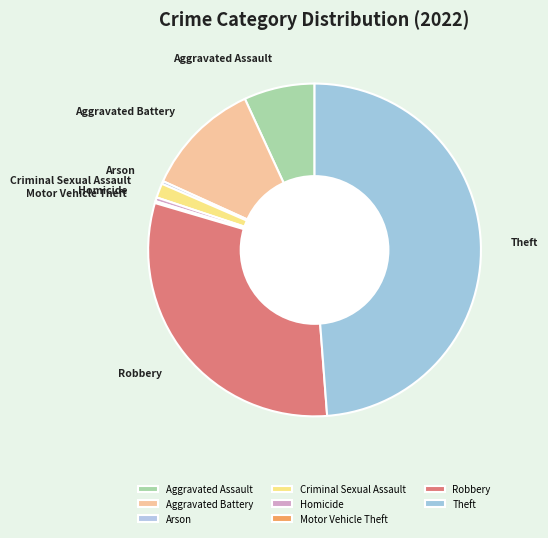

Combined, do Aggravated Assault and Aggravated Battery account for over 50%?

No